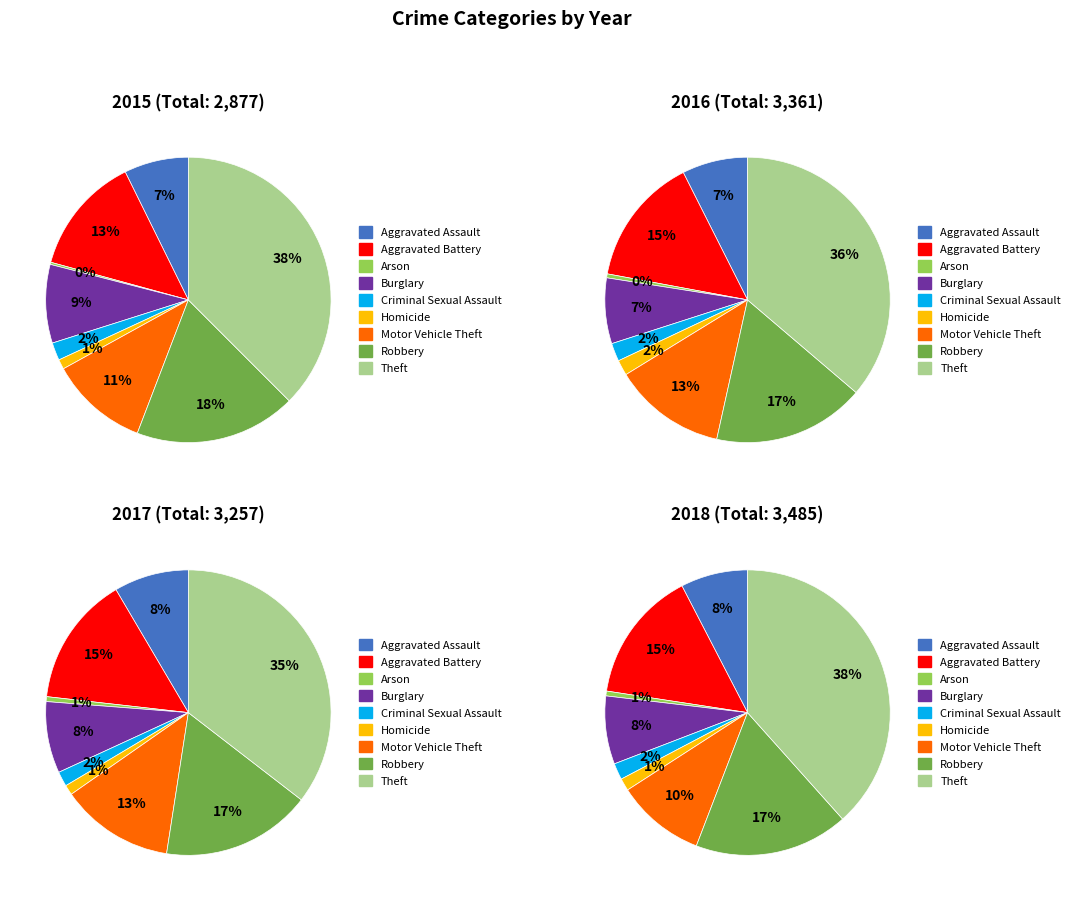

Count the number of slices in the pie.

9